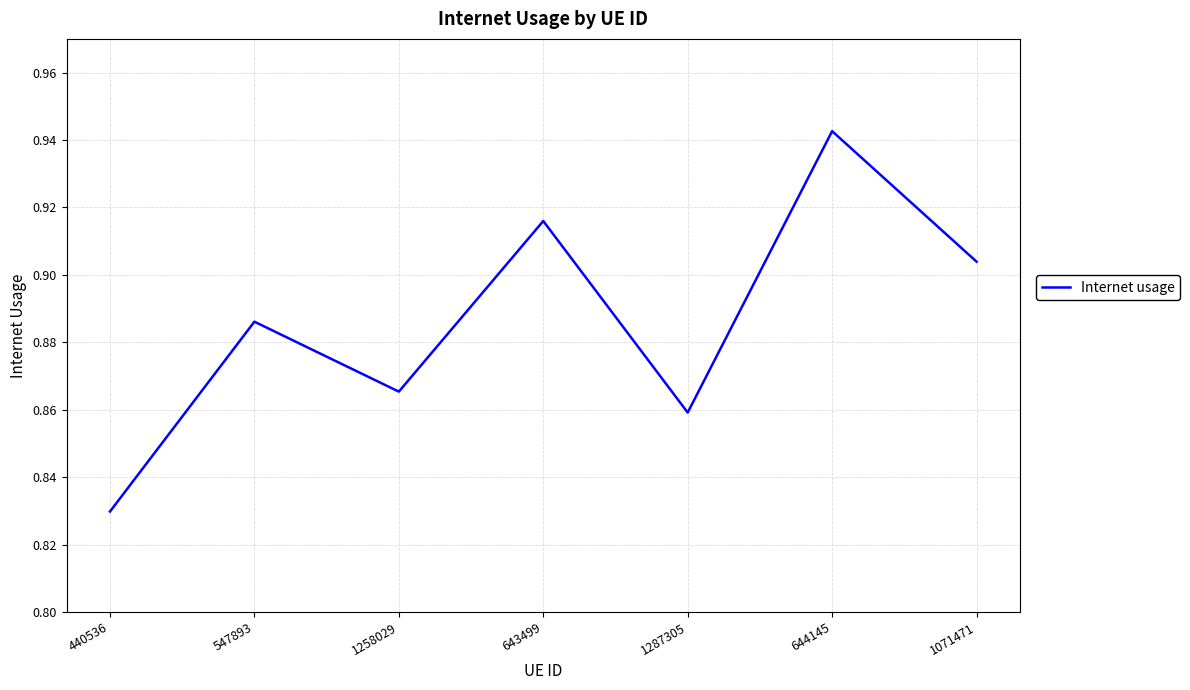

What is the sum of the values at 644145 and 1258029?

1.8